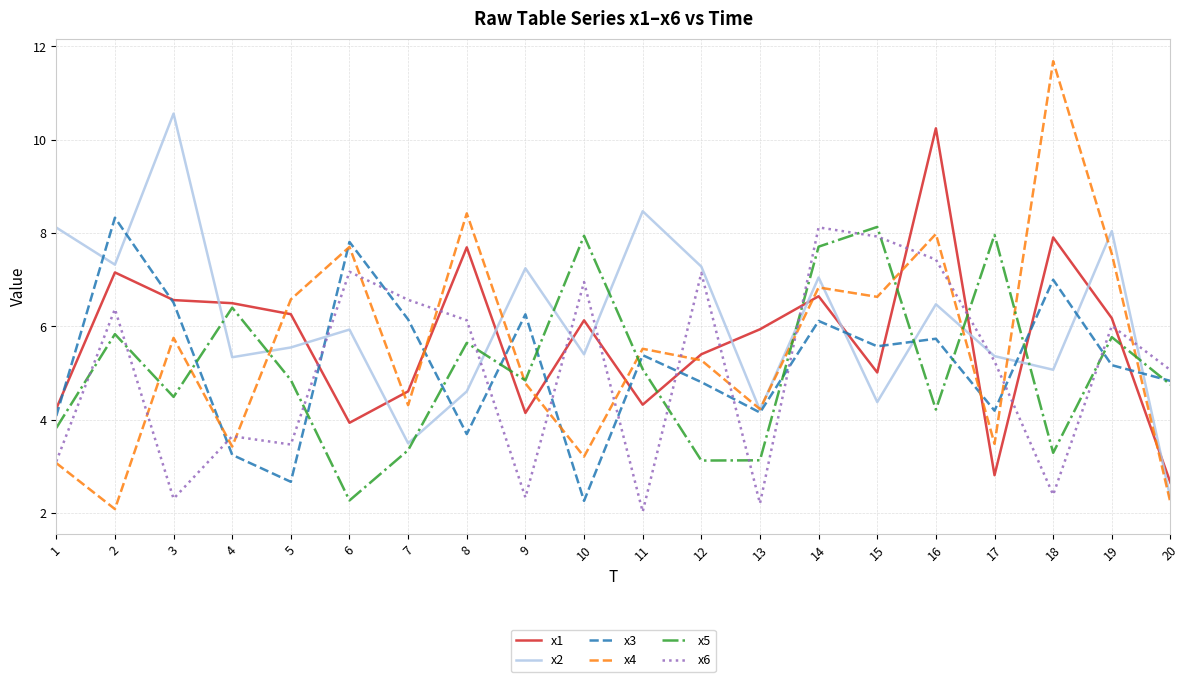

The value of x5 at 4 is 6.4. True or false?

True